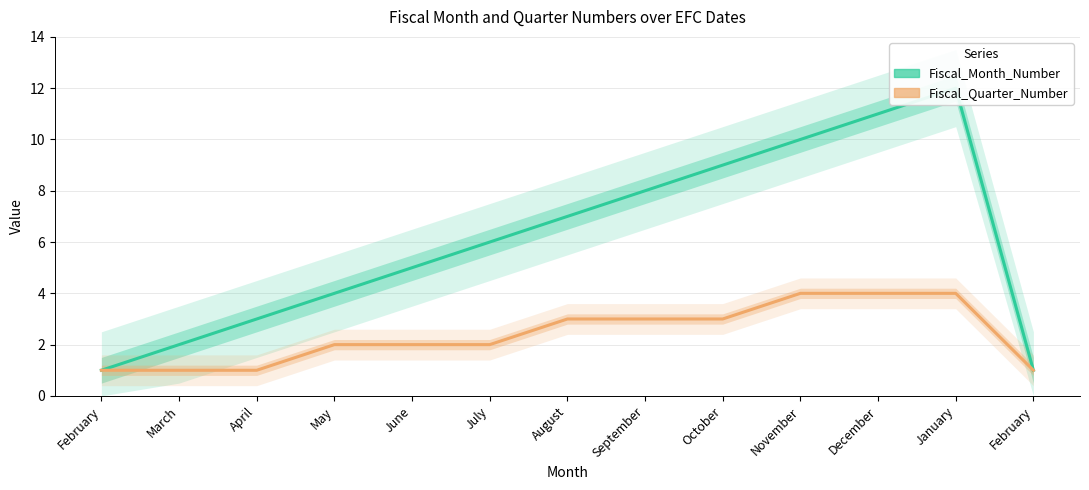

What is the value of the Fiscal_Quarter_Number point at the 3rd from the left?

1